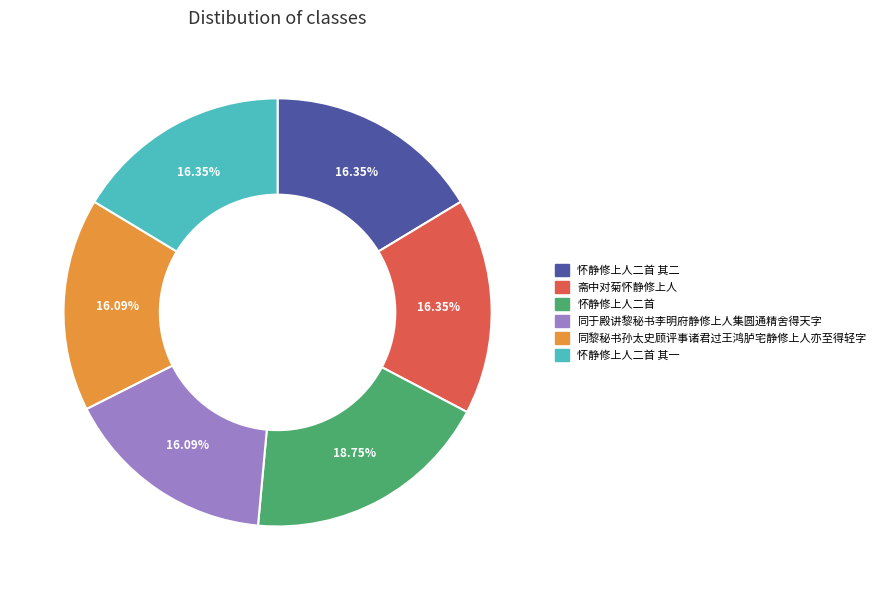

Is there a majority slice in this chart?

No